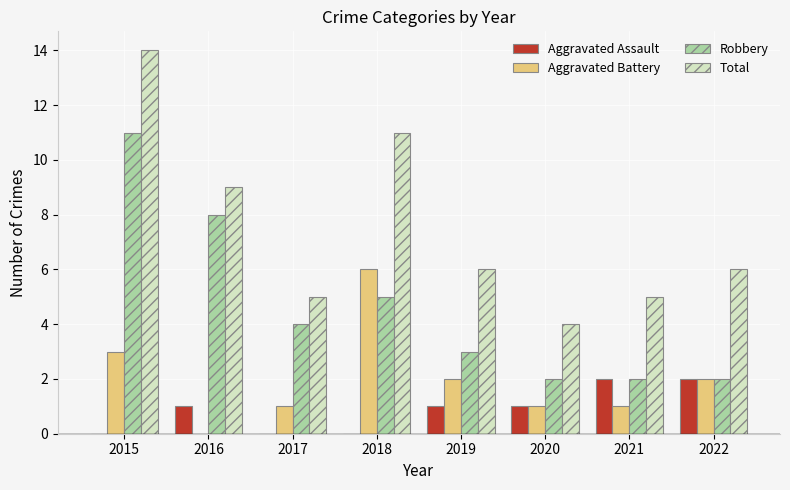

Count the number of data series in this chart.

4